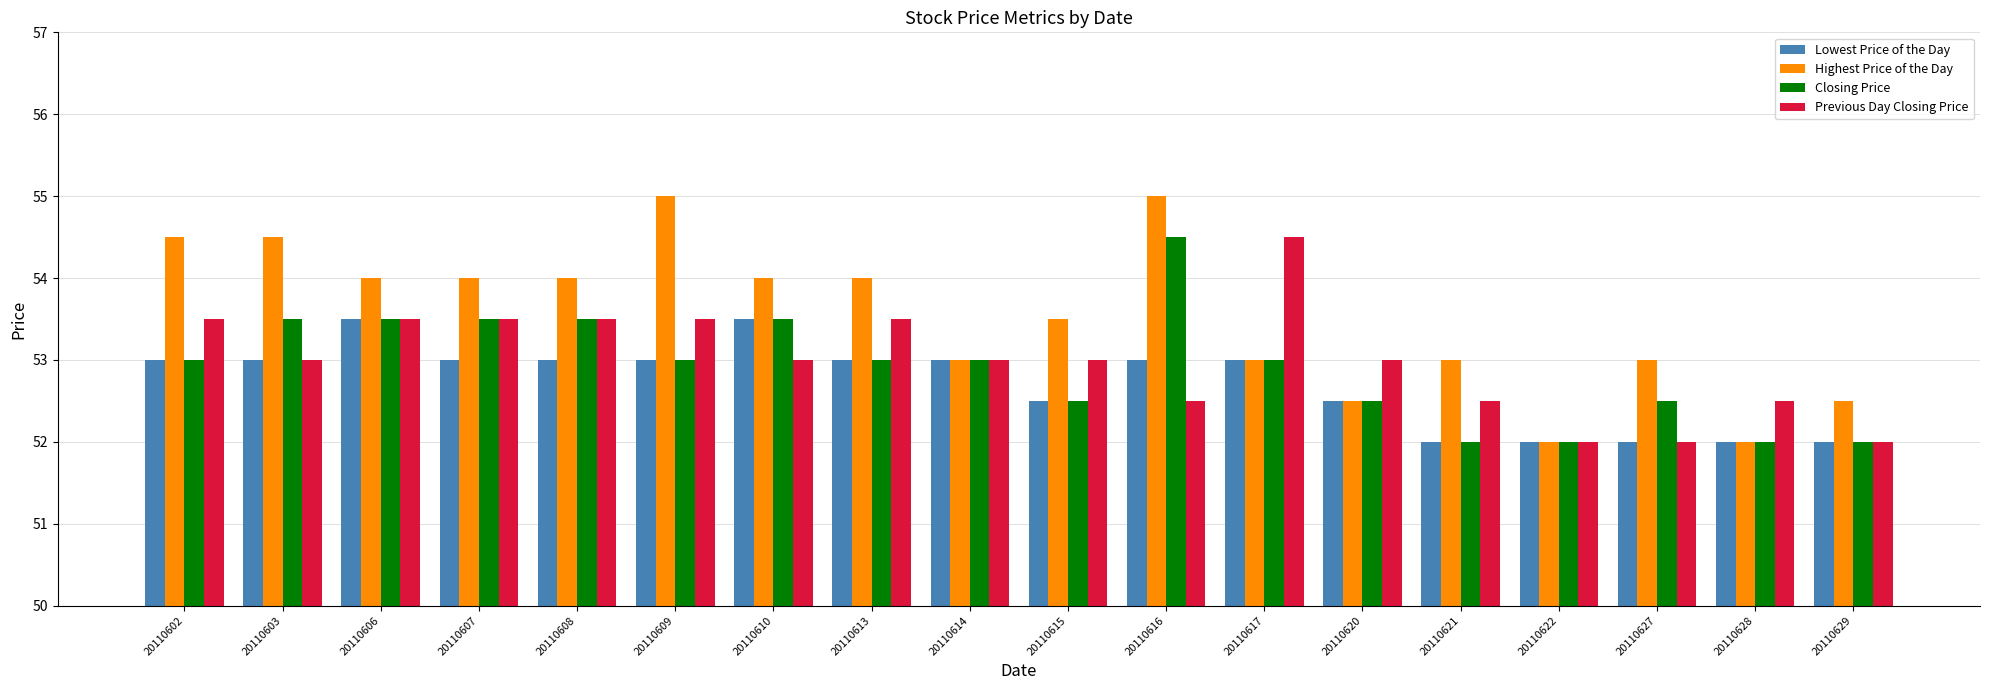

True or false: Highest Price of the Day has a value of 54.0 at 20110608.

True